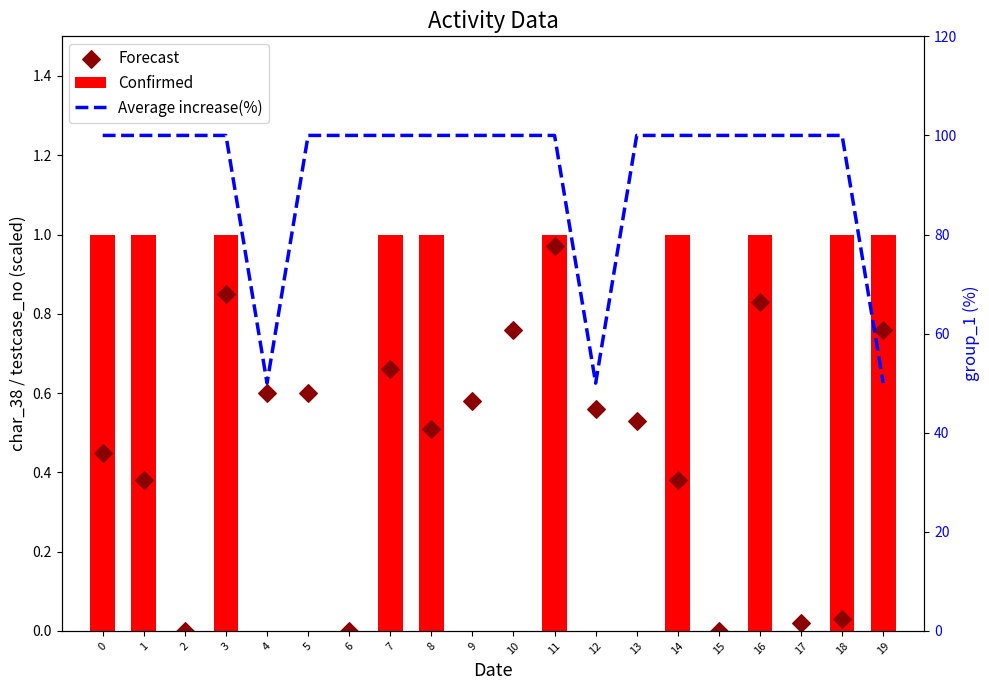

Which series contains the lowest Y value?

Confirmed